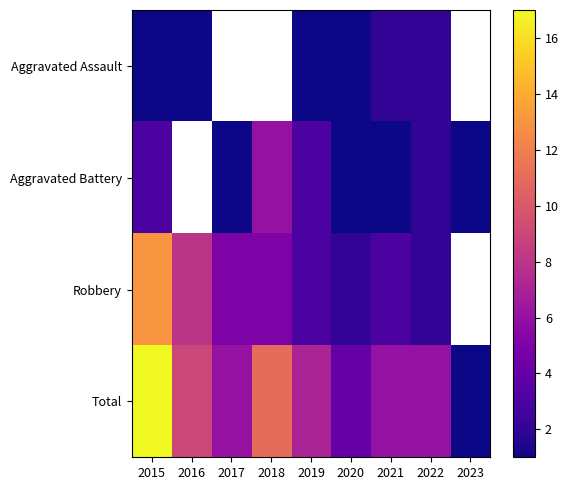

What is the difference between the maximum and minimum values in the Aggravated Assault series?

1.0